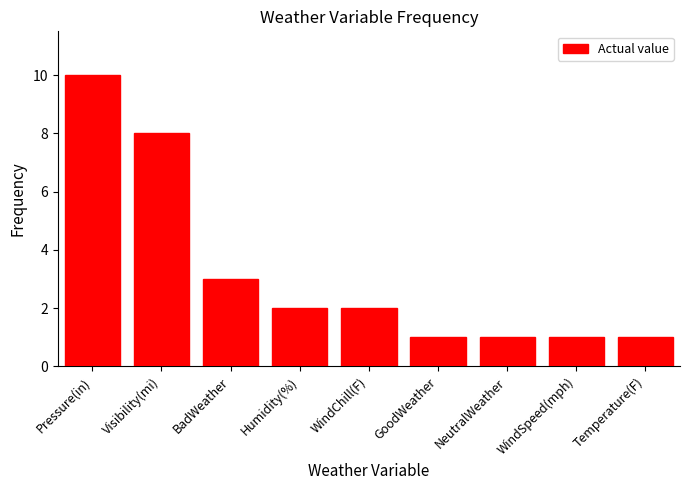

Does the chart contain stacked bars?

No